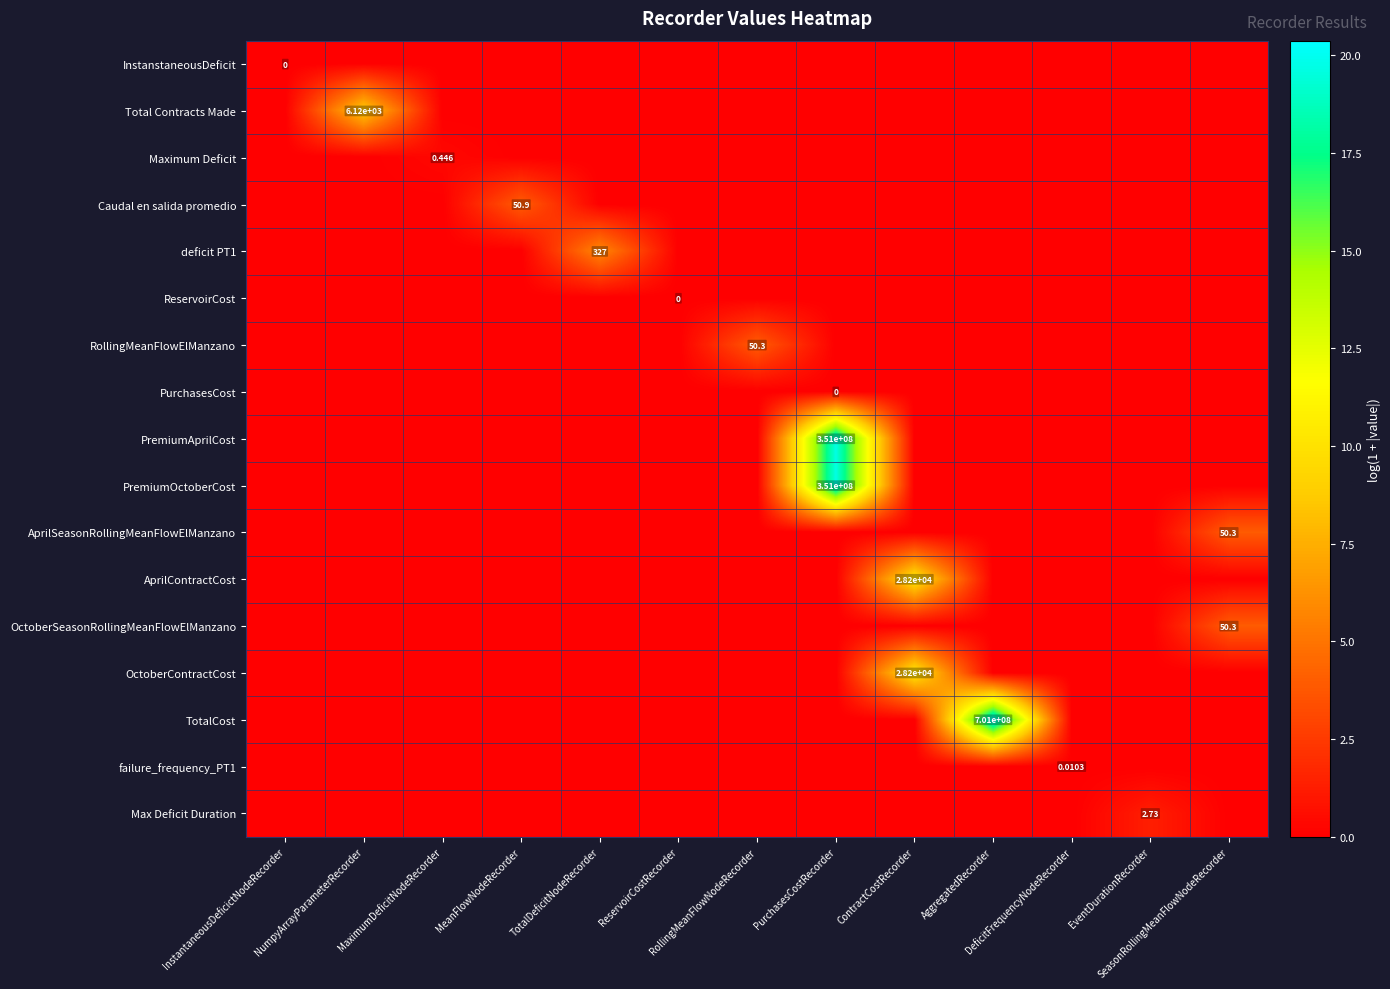

What is the sum of all Maximum Deficit values?

0.4